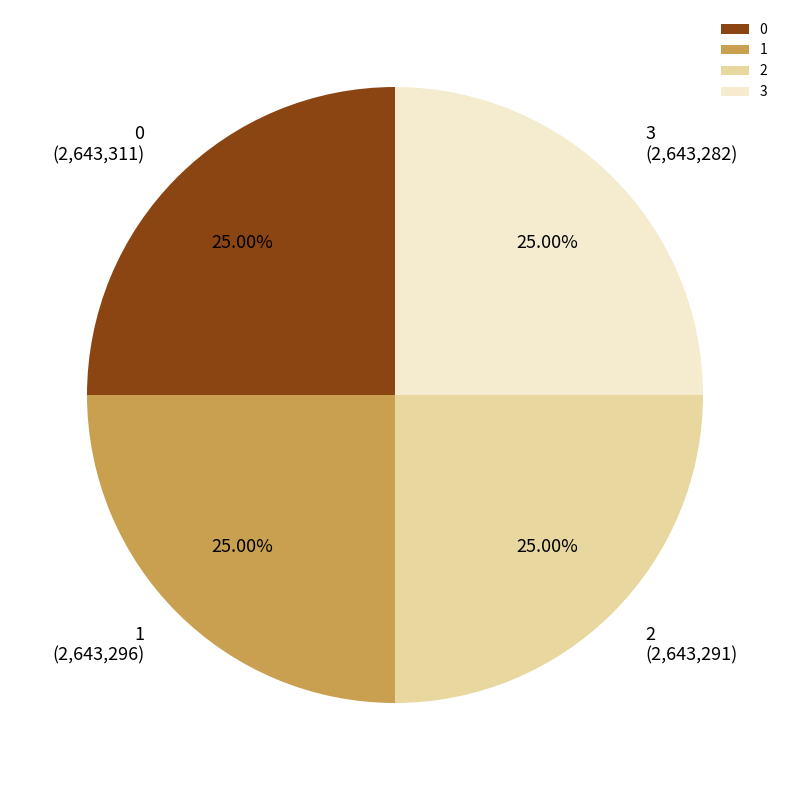

Does any single category account for the majority?

No